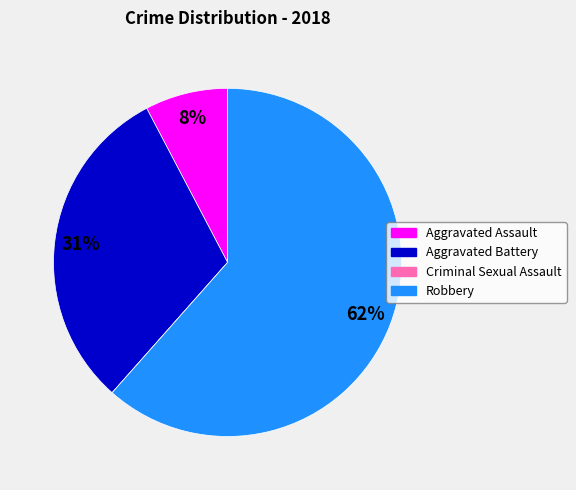

Which has a higher value, Aggravated Battery or Aggravated Assault?

Aggravated Battery